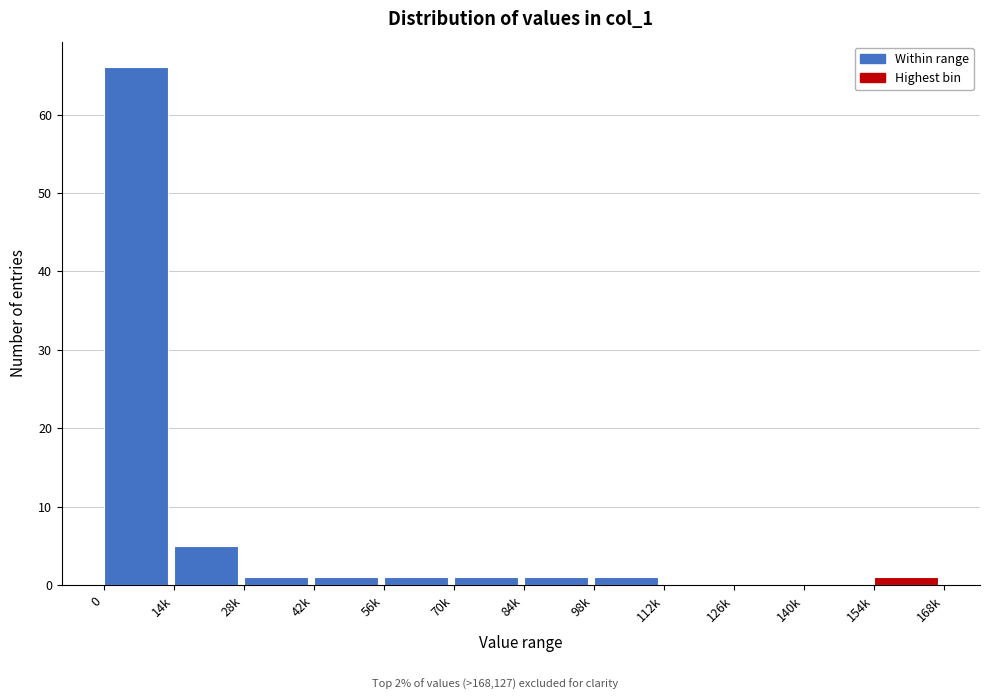

Reading left to right, extract all data points from this chart.

0=66	14k=5	28k=1	42k=1	56k=1	70k=1	84k=1	98k=1	112k=0	126k=0	140k=0	154k=1